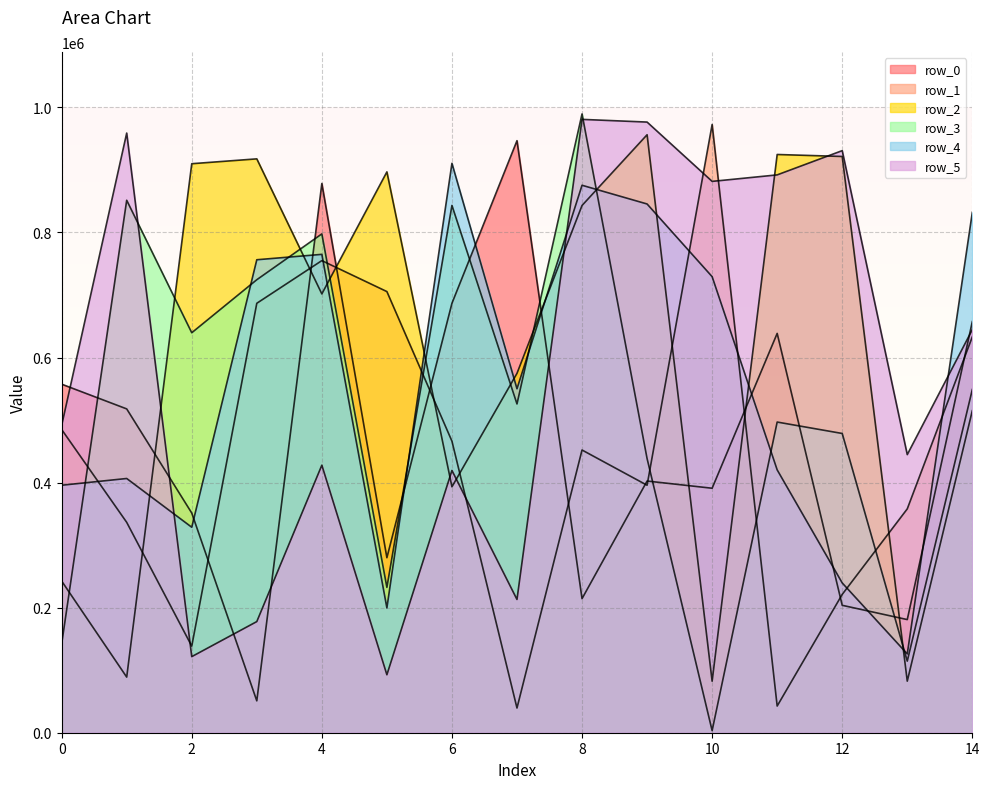

How many times do row_4 and row_0 cross each other?

9